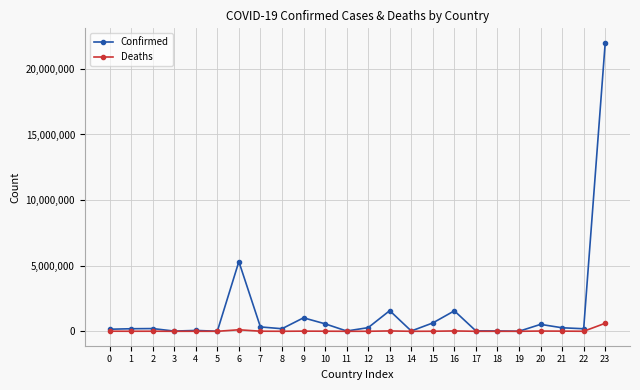

The value of Deaths at 8 is 1933. True or false?

True